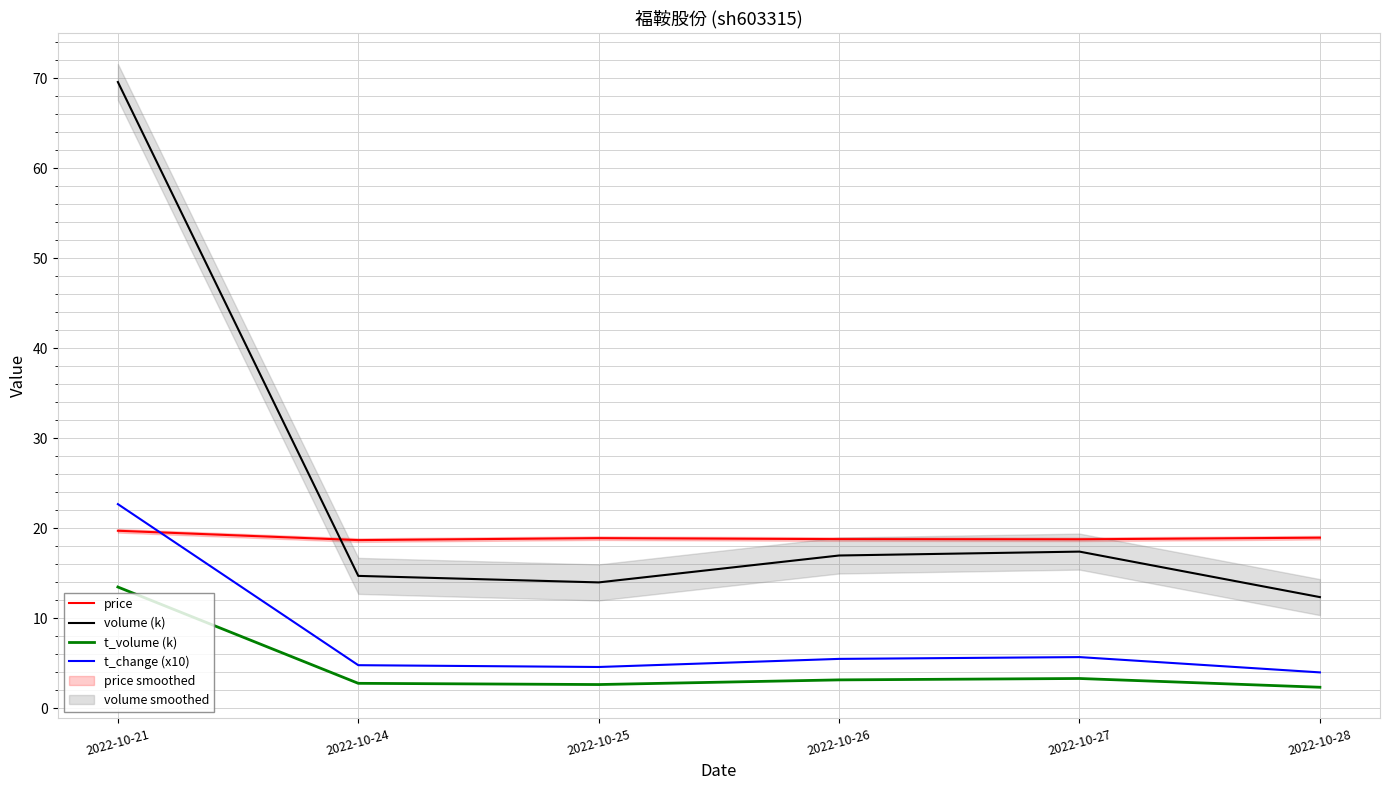

What is the total value across all series at 2022-10-26?

44.5